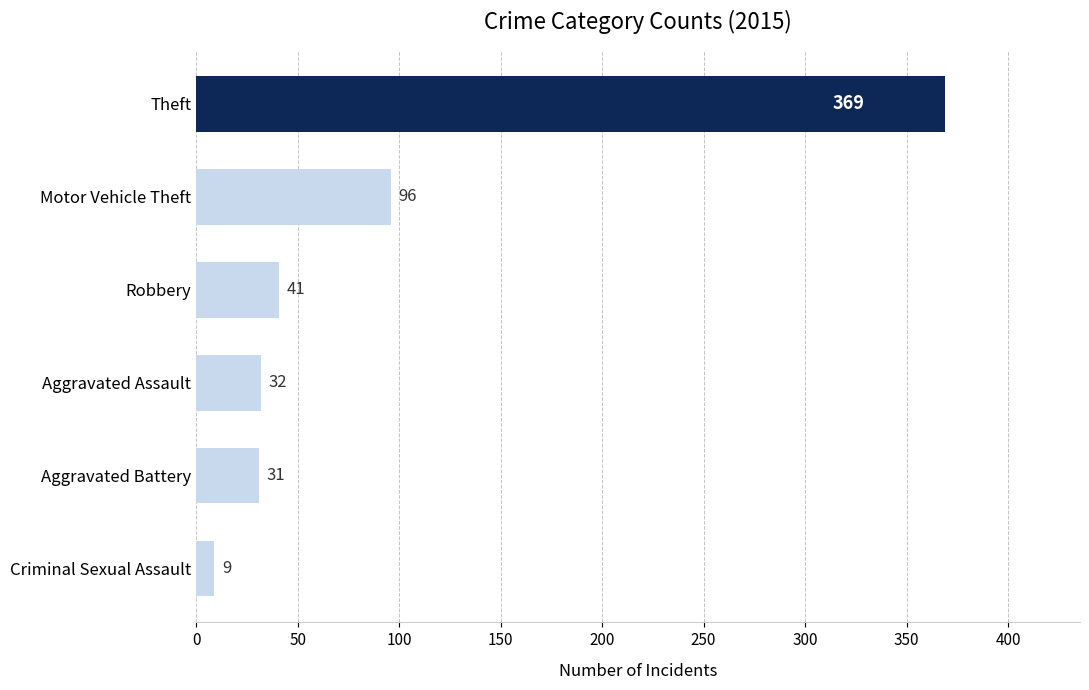

Which label corresponds to the smallest value in the chart?

Criminal Sexual Assault